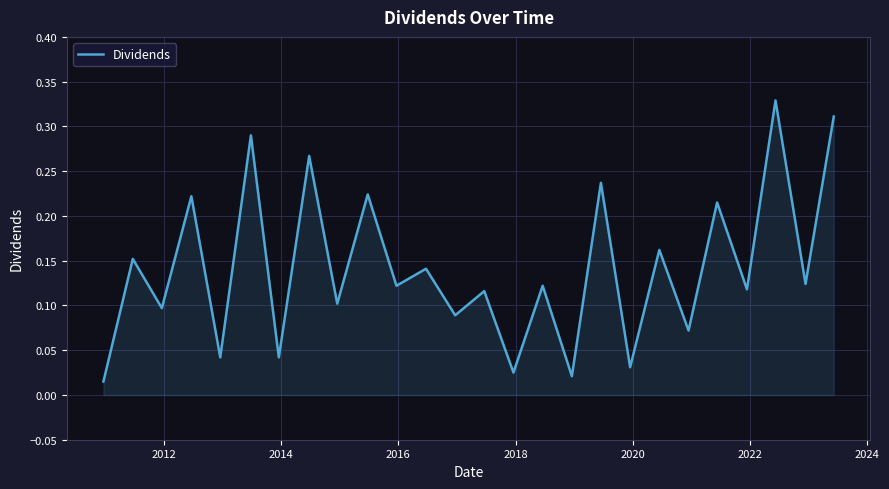

Does the chart display data point markers on the line(s)?

No